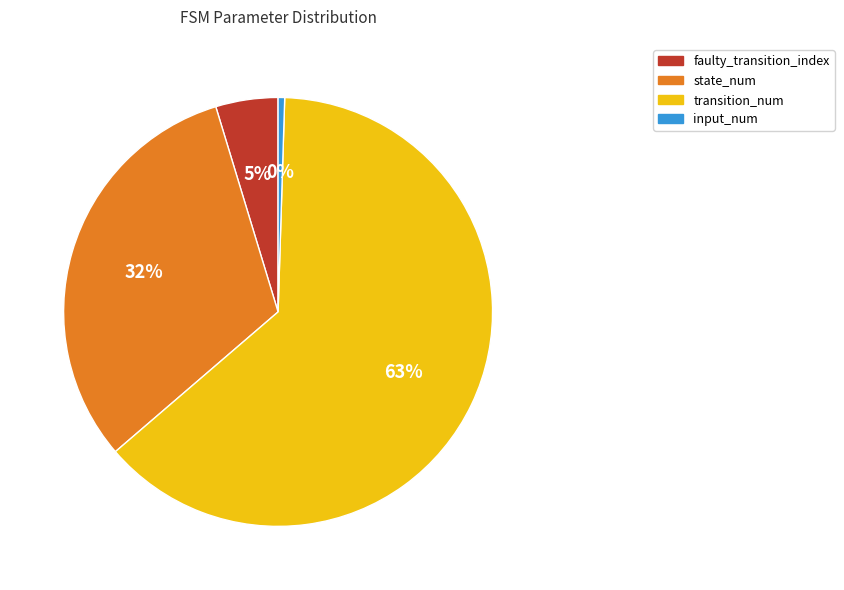

To the nearest percent, what percentage of the pie is faulty_transition_index?

5%